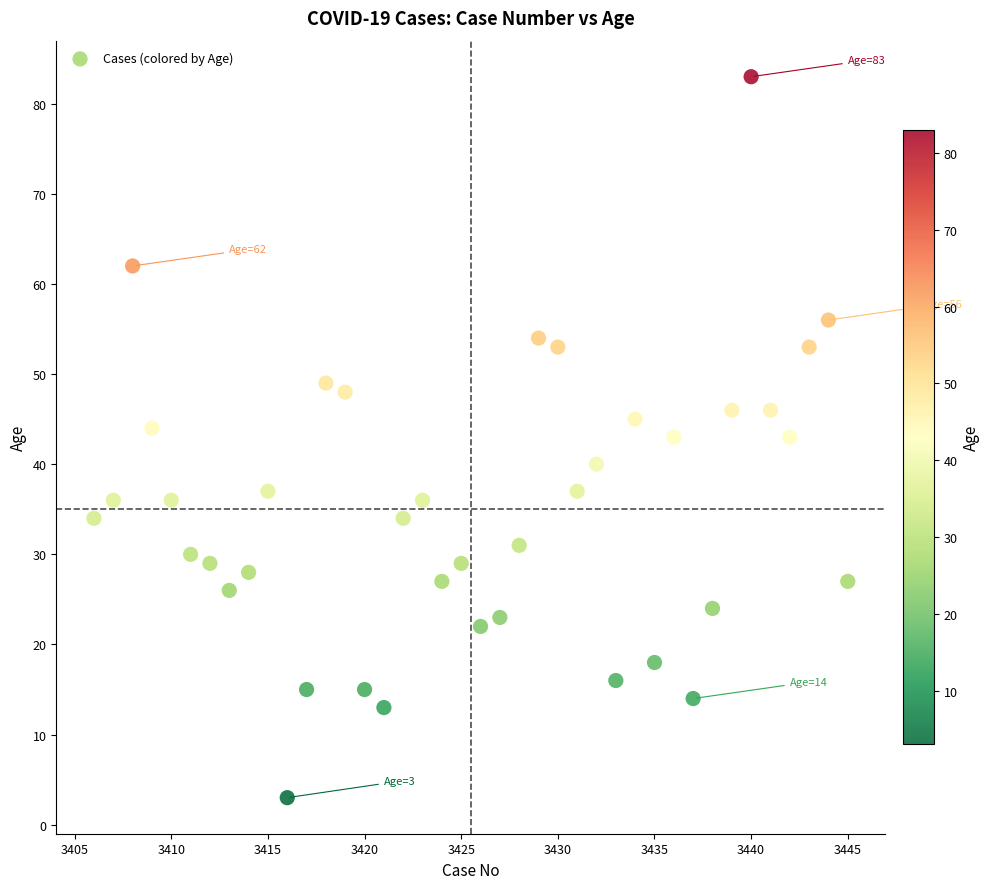

What is the range of X values (max minus min)?

39